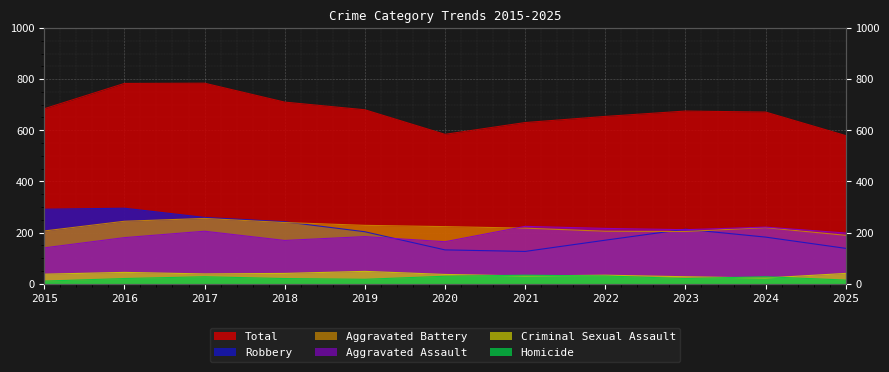

List the labels in order of Criminal Sexual Assault value, largest first.

2019, 2016, 2018, 2025, 2017, 2015, 2020, 2022, 2021, 2023, 2024